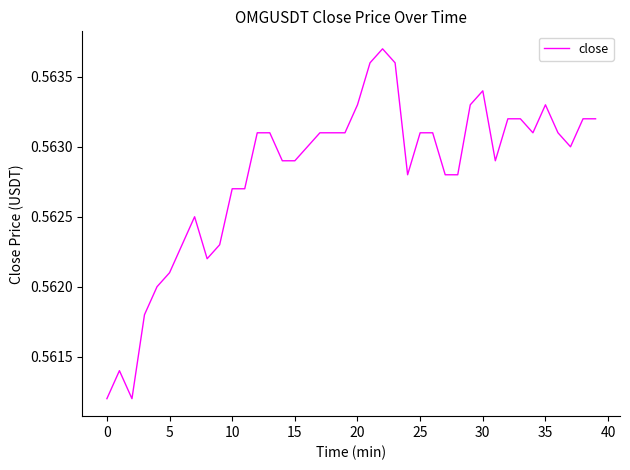

Does the chart display data point markers on the line(s)?

No